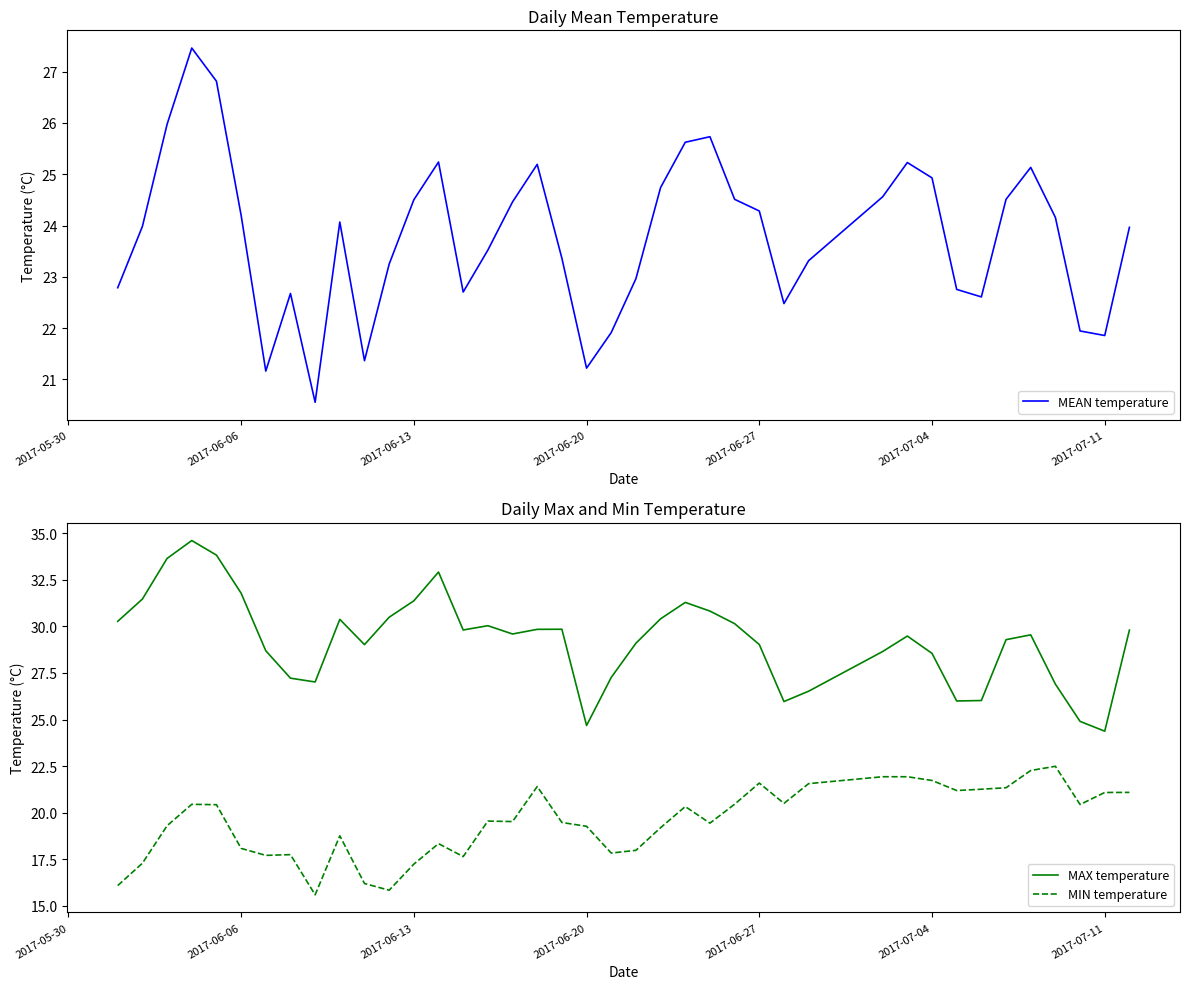

What is the sum of all MIN temperature values?

781.6